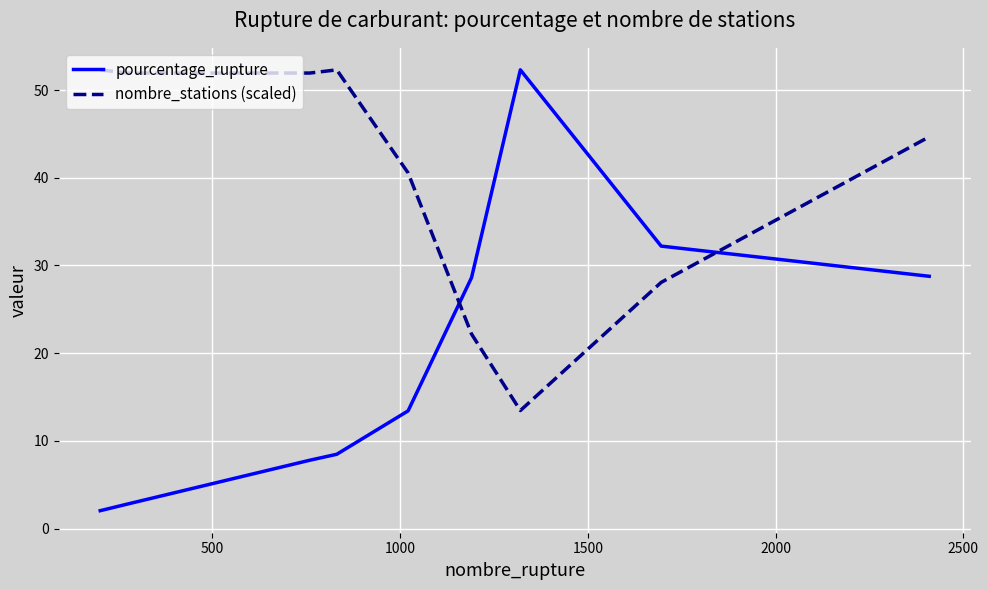

What is the maximum value shown in the chart?

52.3